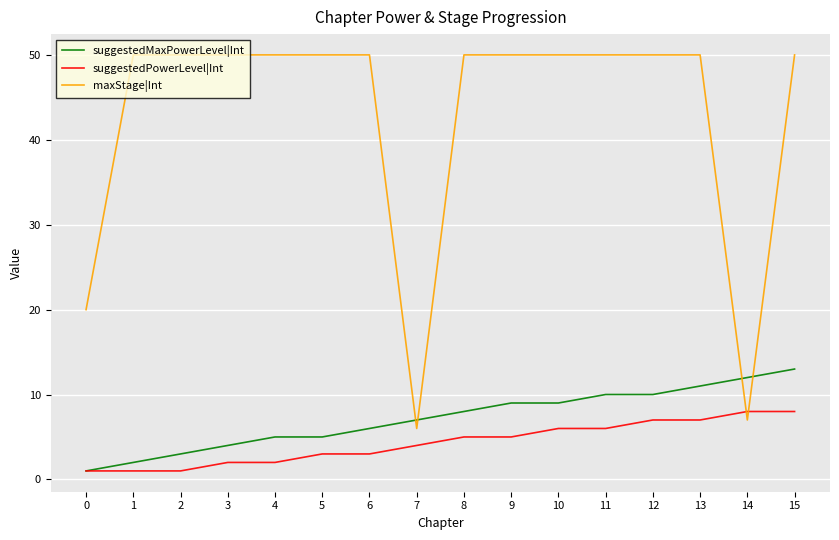

Rank the series by their maximum value, from highest to lowest.

maxStage|Int, suggestedMaxPowerLevel|Int, suggestedPowerLevel|Int